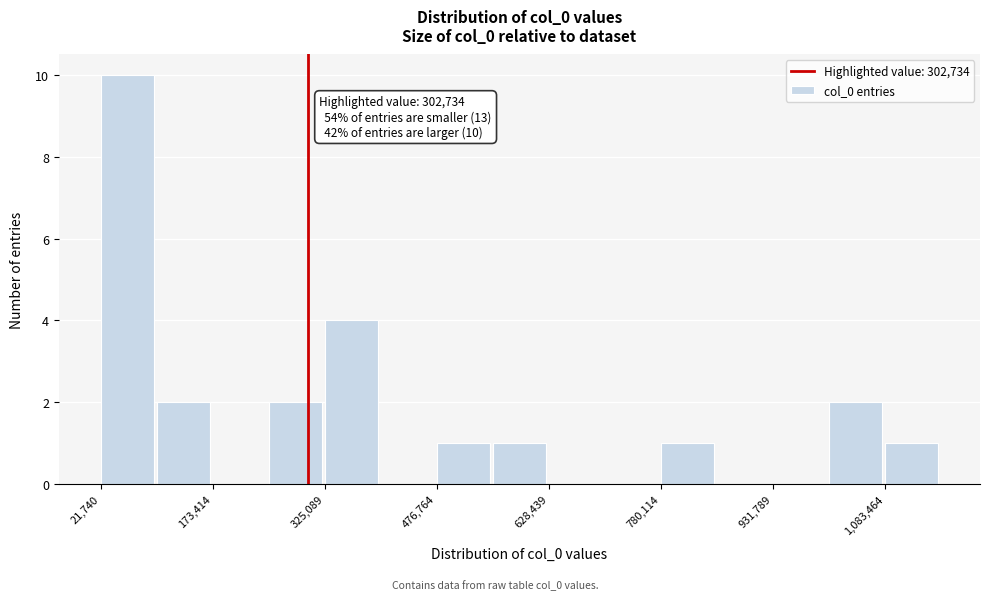

Read against the x-axis, roughly where is the centre of the tallest bar?

60000